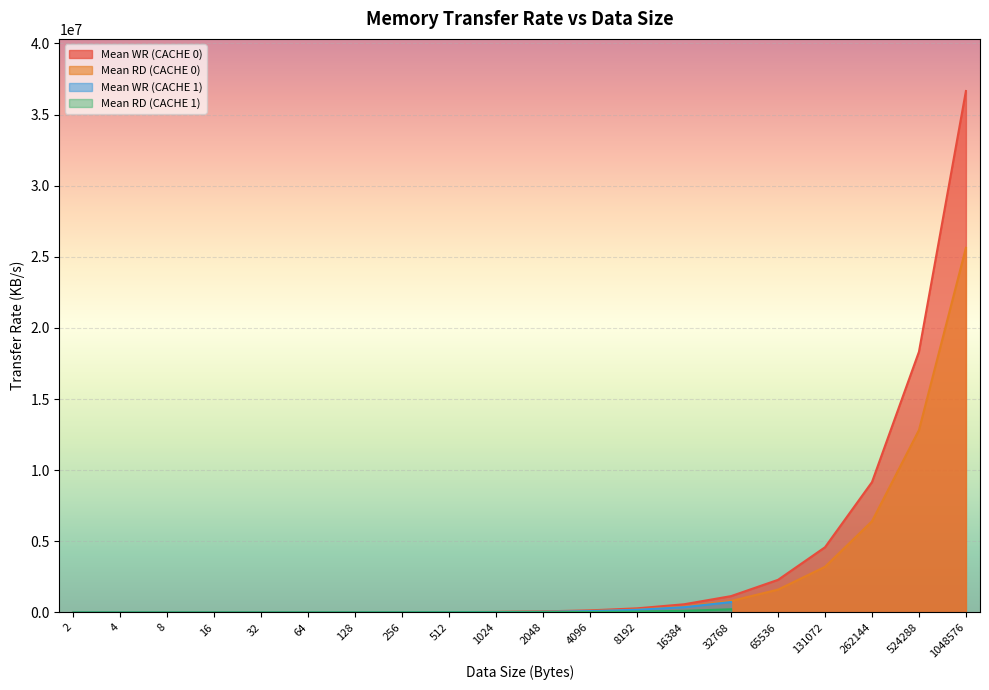

What is the value of the Mean RD (CACHE 0) point at the 20th from the left?

25626962